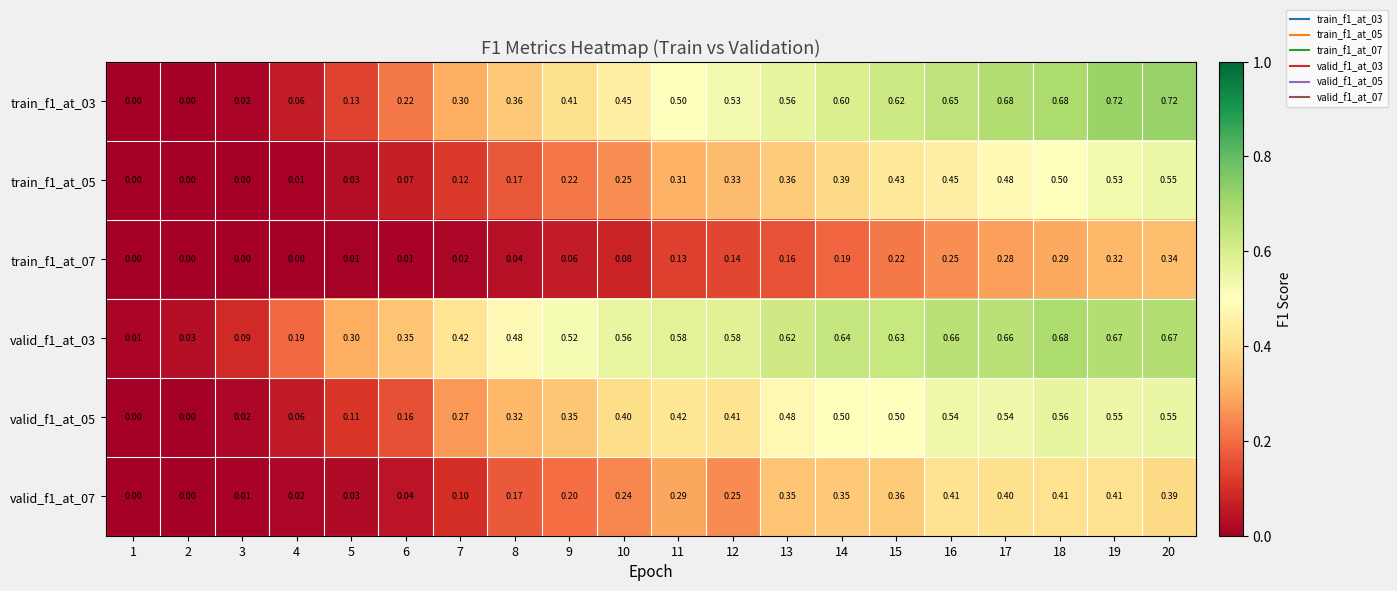

Is the value of valid_f1_at_03 at 12 greater than the value of train_f1_at_03 at 3?

Yes